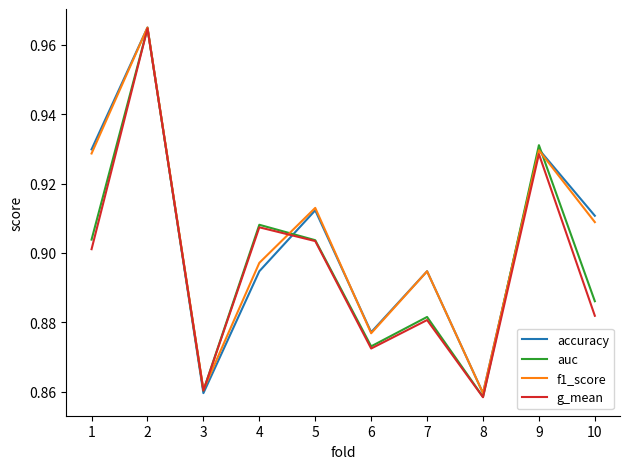

What is the difference between the maximum and minimum values in the accuracy series?

0.1